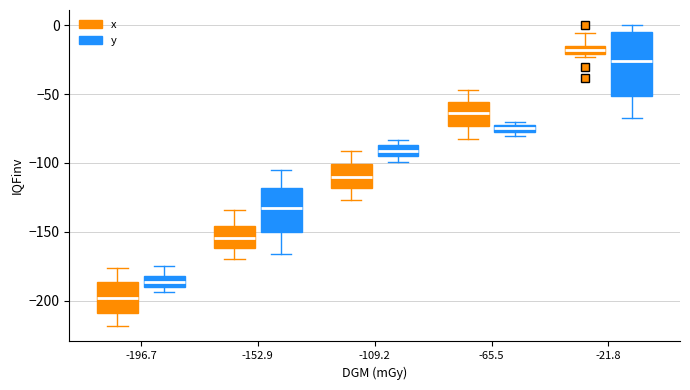

Comparing the boxes themselves (not the whiskers), which one is the tallest?

-21.8 (y)